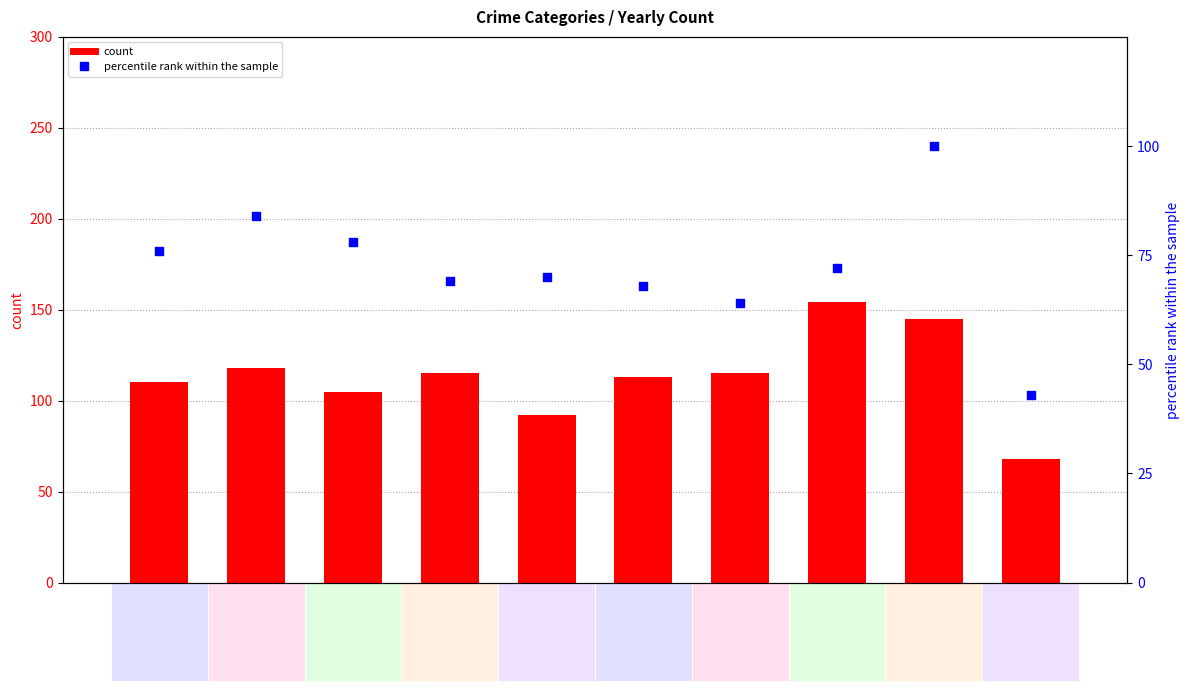

Which series contains the highest Y value?

Aggravated Assault